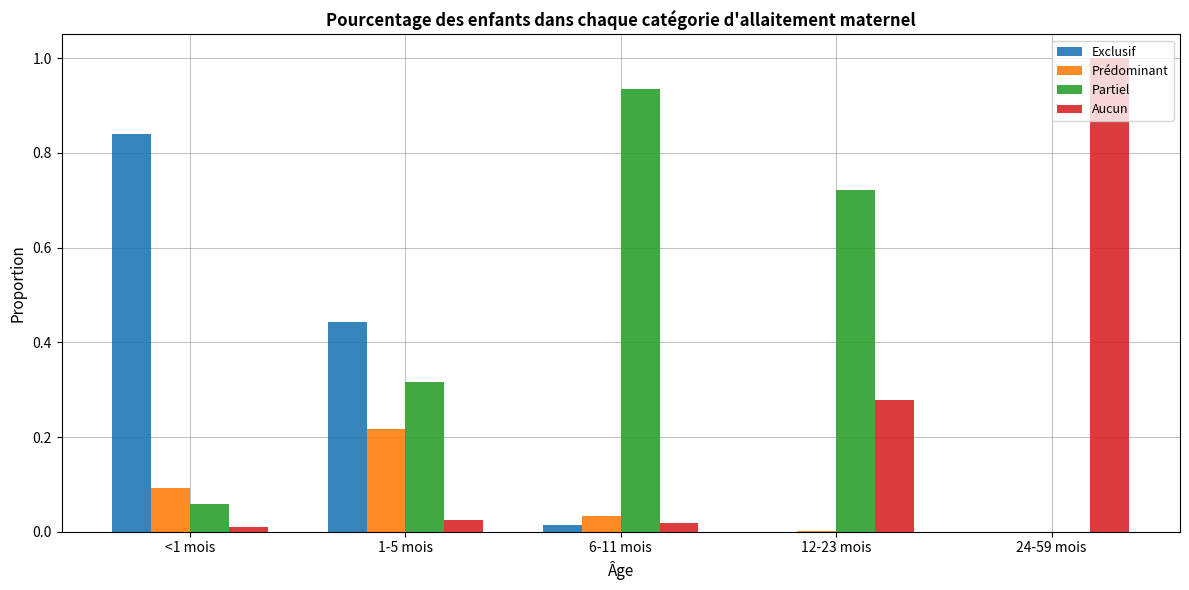

Which series changed the most between 1-5 mois and 24-59 mois?

Aucun